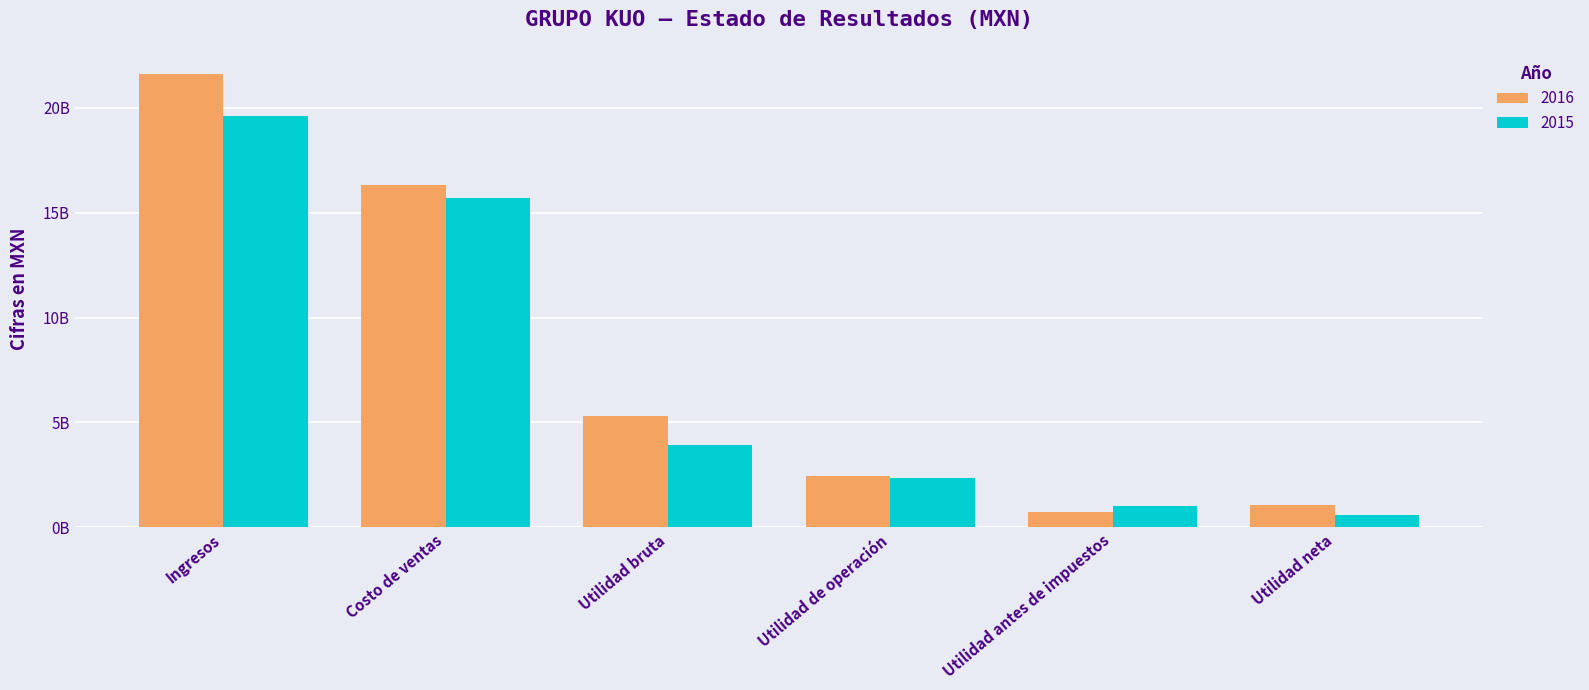

Are the bars horizontal?

No